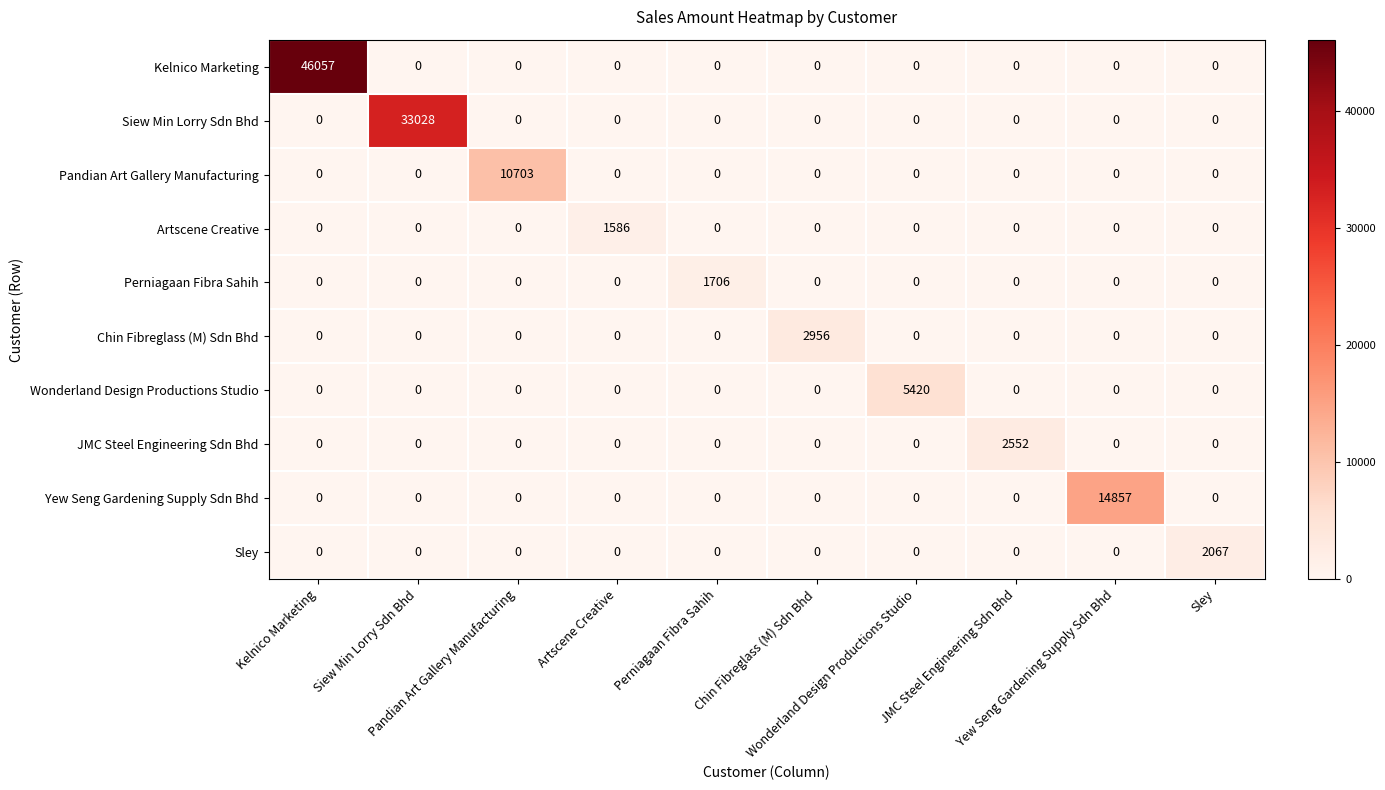

At how many categories does at least one series exceed 36223?

1